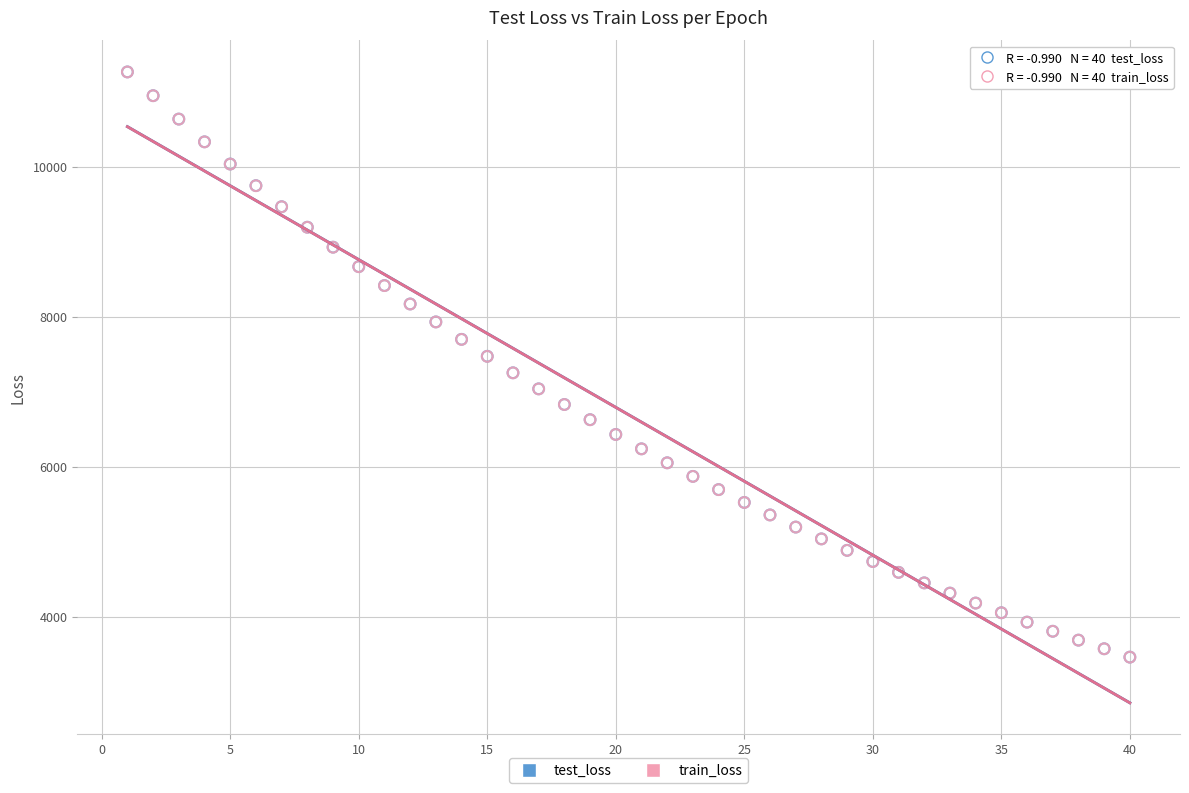

What are all the series names shown in the legend?

test_loss, train_loss